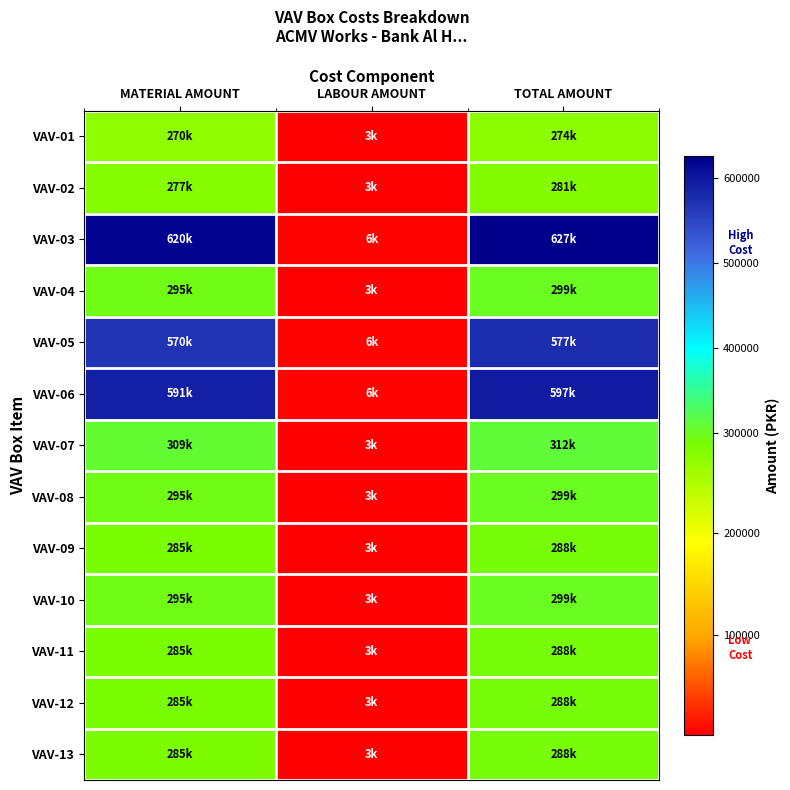

List the series in order of their peak value, lowest first.

VAV-01, VAV-02, VAV-13, VAV-09, VAV-11, VAV-12, VAV-04, VAV-08, VAV-10, VAV-07, VAV-05, VAV-06, VAV-03